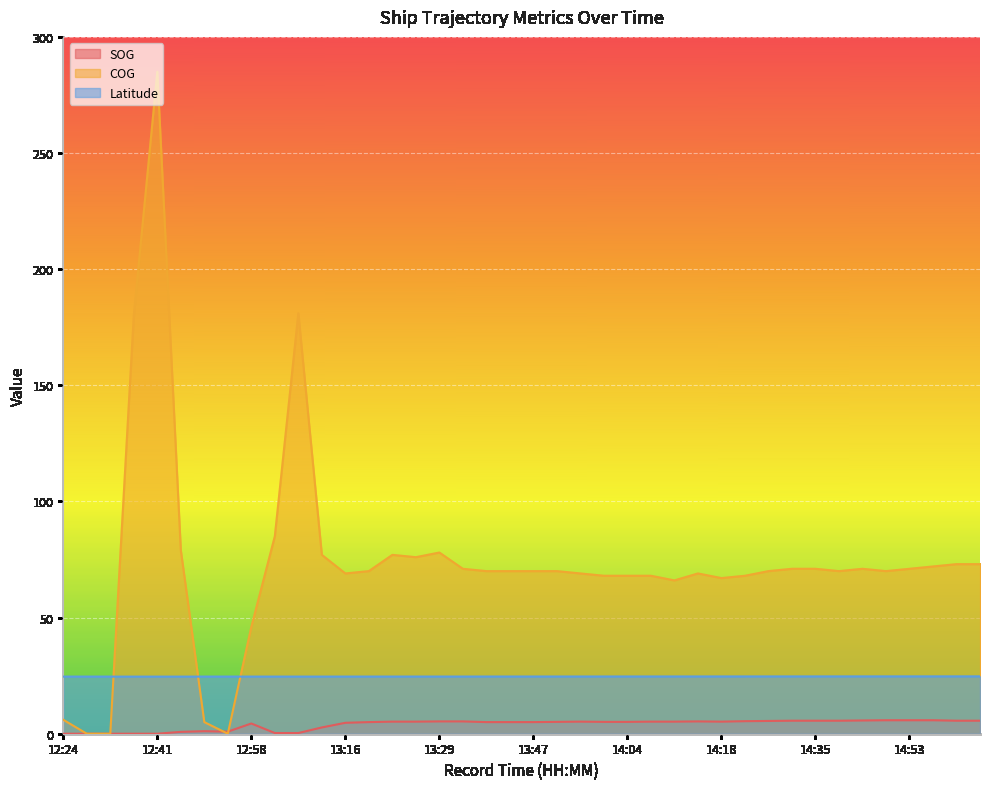

Rank the series by their maximum value, from highest to lowest.

COG, Latitude, SOG